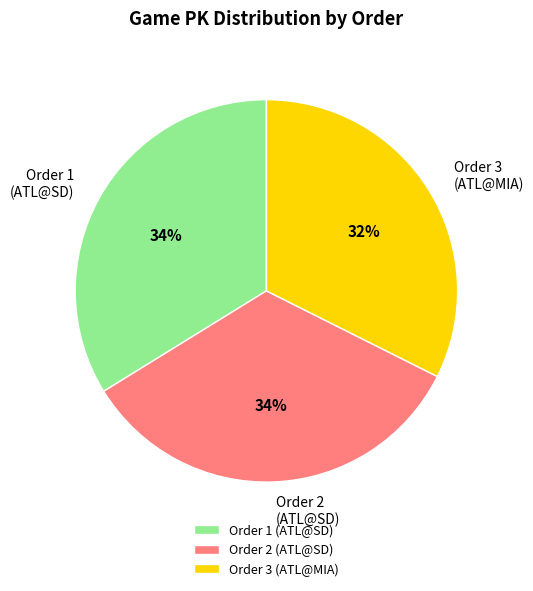

The Order 1 (ATL@SD) slice represents 43% of the pie. True or false?

False